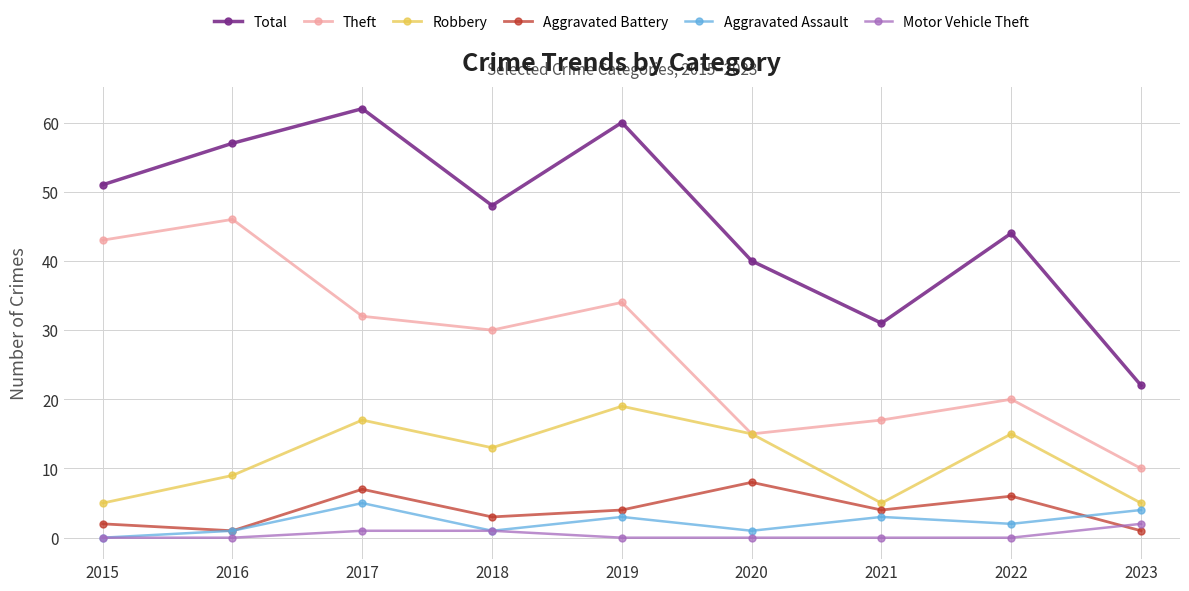

What is the sum of all Theft values?

247